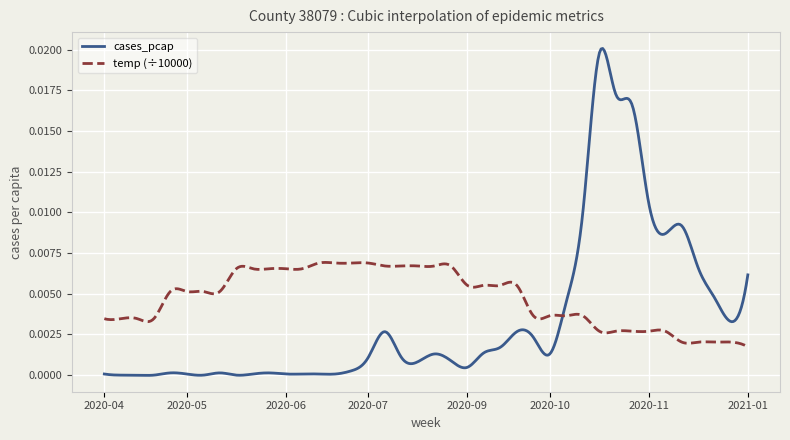

Which series has the widest spread of values?

cases_pcap